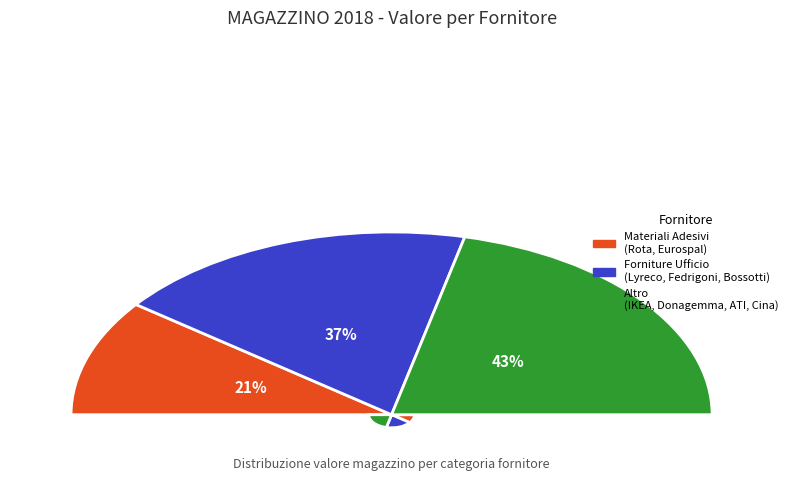

To the nearest percent, what is the combined percentage of Donagemma and ATI?

2%